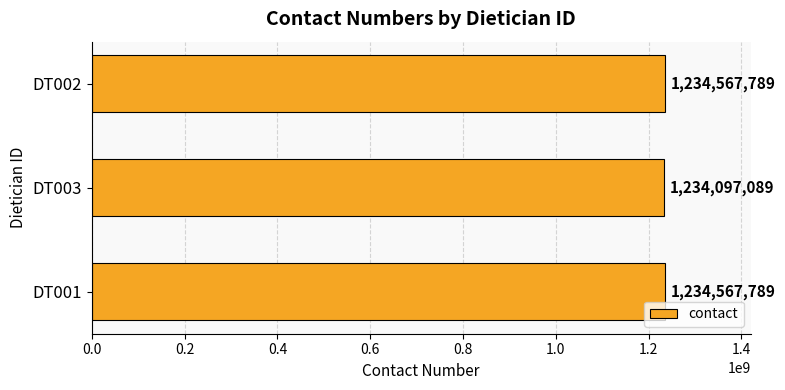

Which has a higher value, DT003 or DT001?

DT001